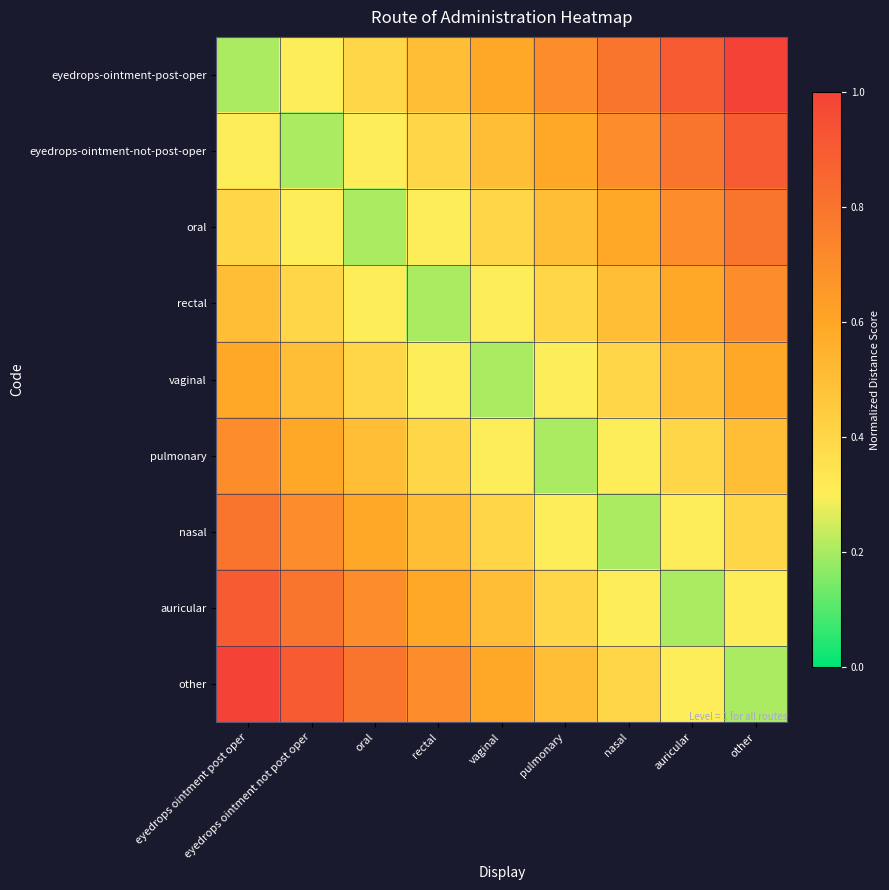

Reading left to right, extract all data points from this chart.

eyedrops-ointment-post-oper: eyedrops ointment post oper=0.2	eyedrops ointment not post oper=0.3	oral=0.4	rectal=0.5	vaginal=0.6	pulmonary=0.7	nasal=0.8	auricular=0.9	other=1.0
eyedrops-ointment-not-post-oper: eyedrops ointment post oper=0.3	eyedrops ointment not post oper=0.2	oral=0.3	rectal=0.4	vaginal=0.5	pulmonary=0.6	nasal=0.7	auricular=0.8	other=0.9
oral: eyedrops ointment post oper=0.4	eyedrops ointment not post oper=0.3	oral=0.2	rectal=0.3	vaginal=0.4	pulmonary=0.5	nasal=0.6	auricular=0.7	other=0.8
rectal: eyedrops ointment post oper=0.5	eyedrops ointment not post oper=0.4	oral=0.3	rectal=0.2	vaginal=0.3	pulmonary=0.4	nasal=0.5	auricular=0.6	other=0.7
vaginal: eyedrops ointment post oper=0.6	eyedrops ointment not post oper=0.5	oral=0.4	rectal=0.3	vaginal=0.2	pulmonary=0.3	nasal=0.4	auricular=0.5	other=0.6
pulmonary: eyedrops ointment post oper=0.7	eyedrops ointment not post oper=0.6	oral=0.5	rectal=0.4	vaginal=0.3	pulmonary=0.2	nasal=0.3	auricular=0.4	other=0.5
nasal: eyedrops ointment post oper=0.8	eyedrops ointment not post oper=0.7	oral=0.6	rectal=0.5	vaginal=0.4	pulmonary=0.3	nasal=0.2	auricular=0.3	other=0.4
auricular: eyedrops ointment post oper=0.9	eyedrops ointment not post oper=0.8	oral=0.7	rectal=0.6	vaginal=0.5	pulmonary=0.4	nasal=0.3	auricular=0.2	other=0.3
other: eyedrops ointment post oper=1.0	eyedrops ointment not post oper=0.9	oral=0.8	rectal=0.7	vaginal=0.6	pulmonary=0.5	nasal=0.4	auricular=0.3	other=0.2